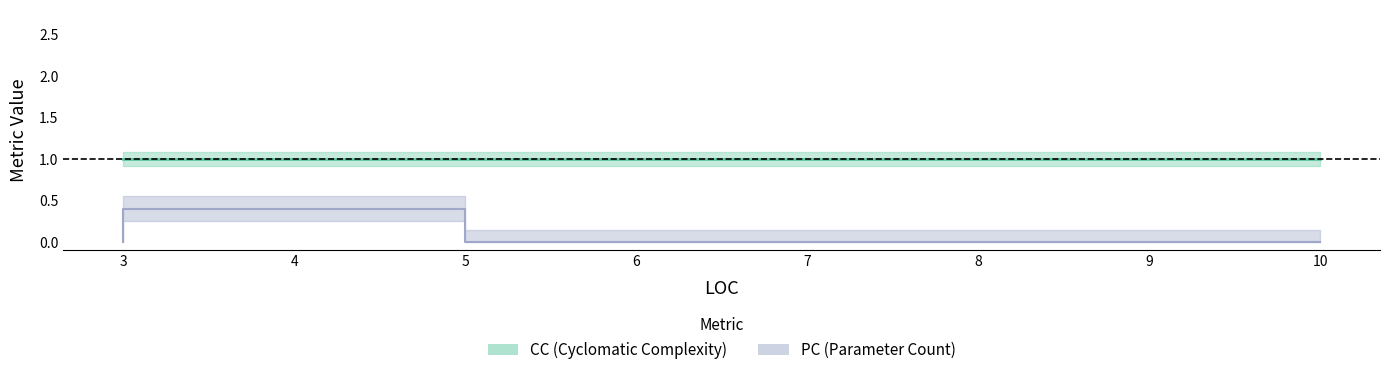

After their last crossing, which series has the higher values: CC or PC?

CC